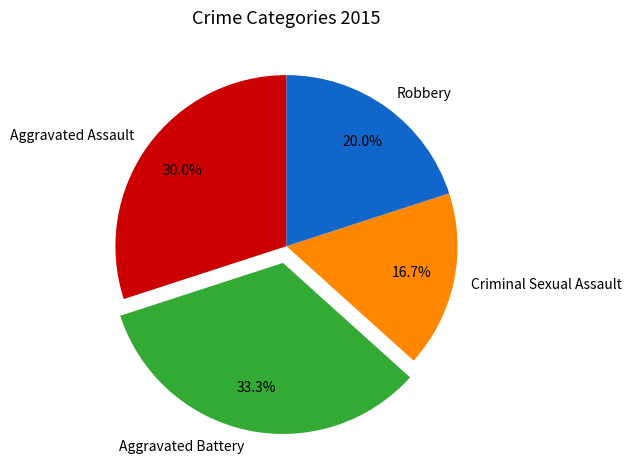

How many segments does this pie chart have?

4